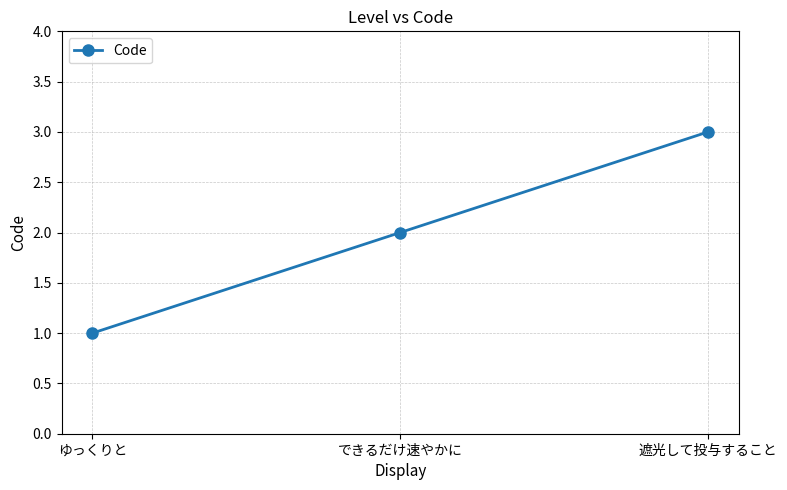

Where is the data nearest to the value 2?

できるだけ速やかに